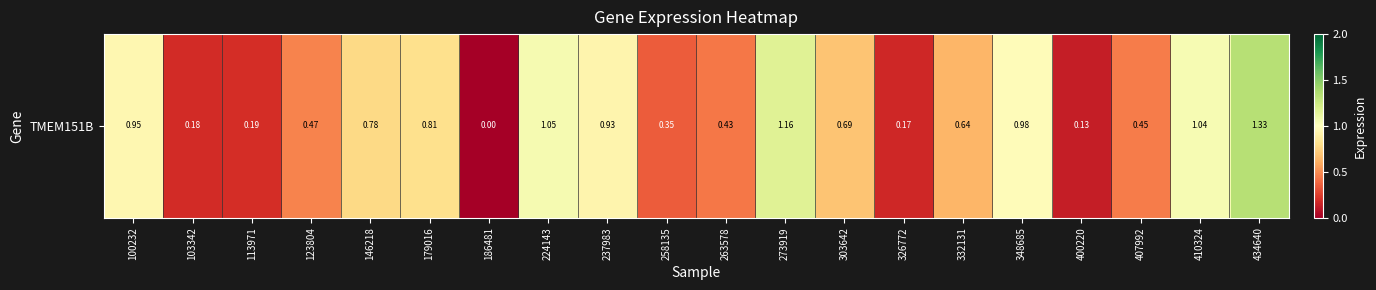

What is the change in value from 113971 to 332131?

+0.5